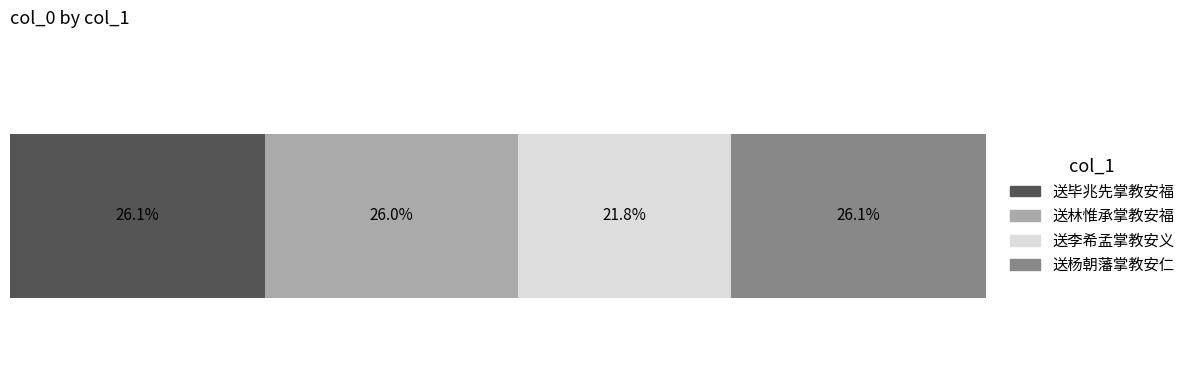

What are all the series names shown in the legend?

送毕兆先掌教安福, 送林惟承掌教安福, 送李希孟掌教安义, 送杨朝藩掌教安仁